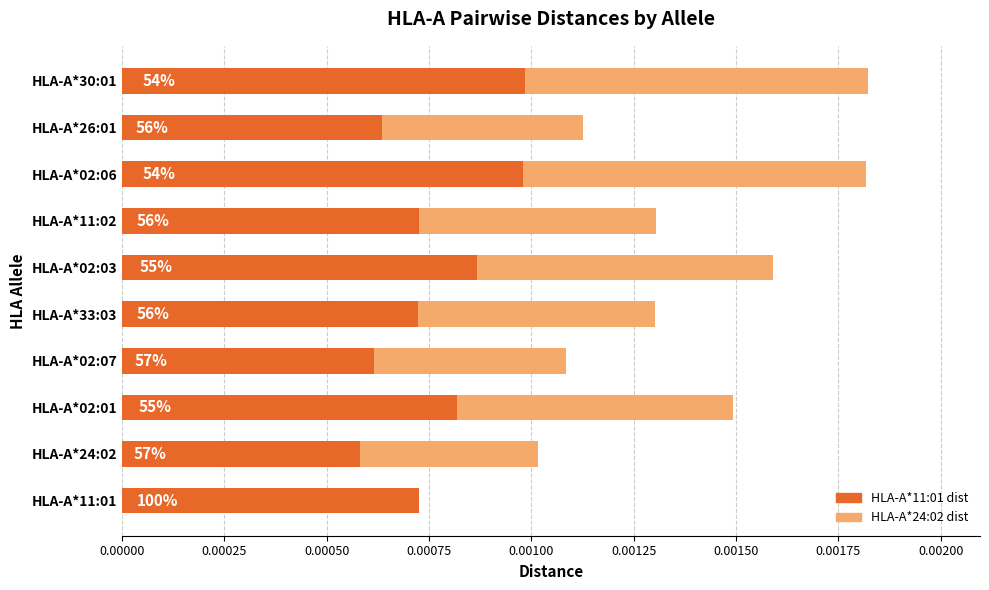

What are all the series names shown in the legend?

HLA-A*11:01 dist, HLA-A*24:02 dist